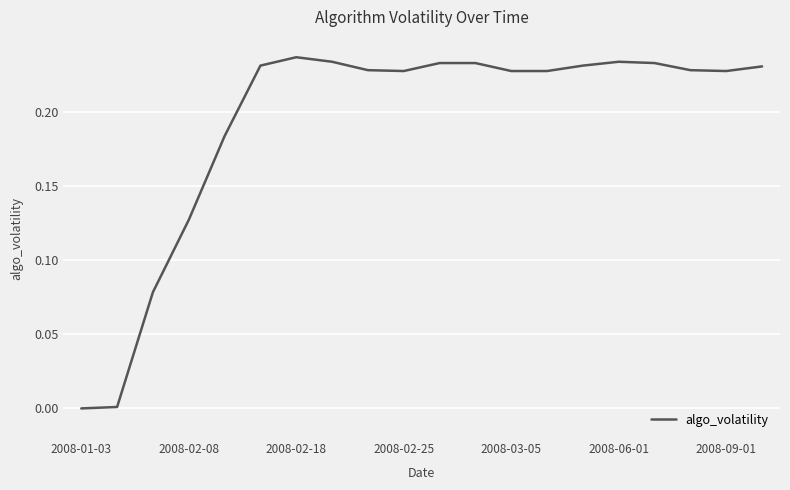

How many lines are shown in the chart?

1